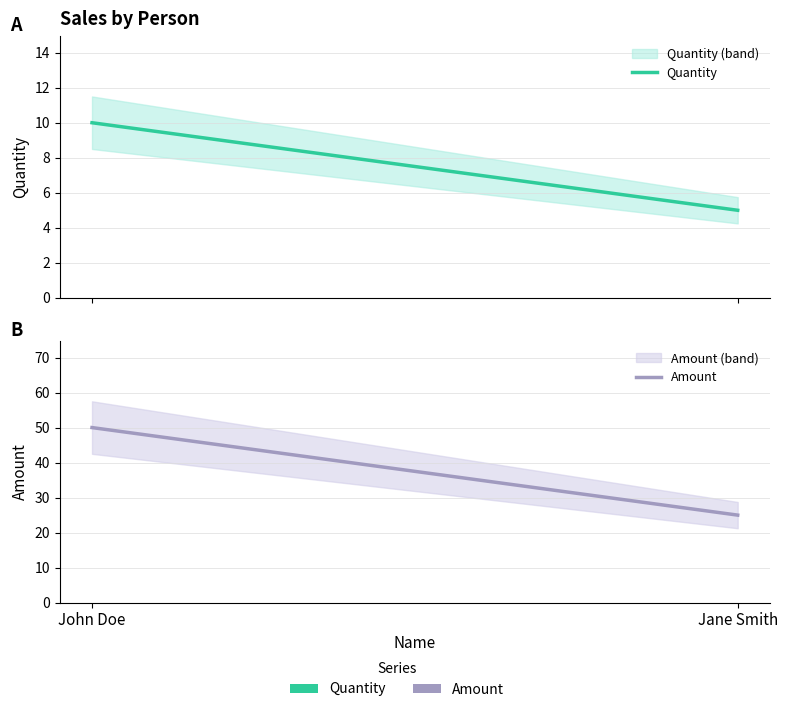

What is the average value of the Quantity series?

8